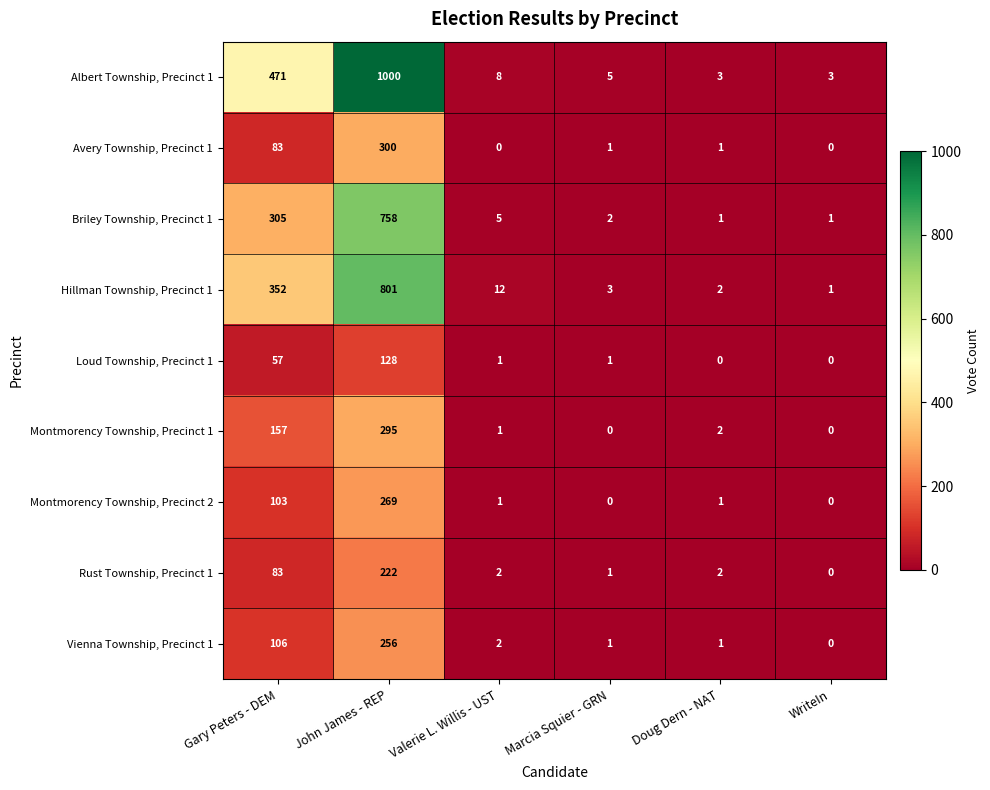

What is the greatest value displayed?

1000